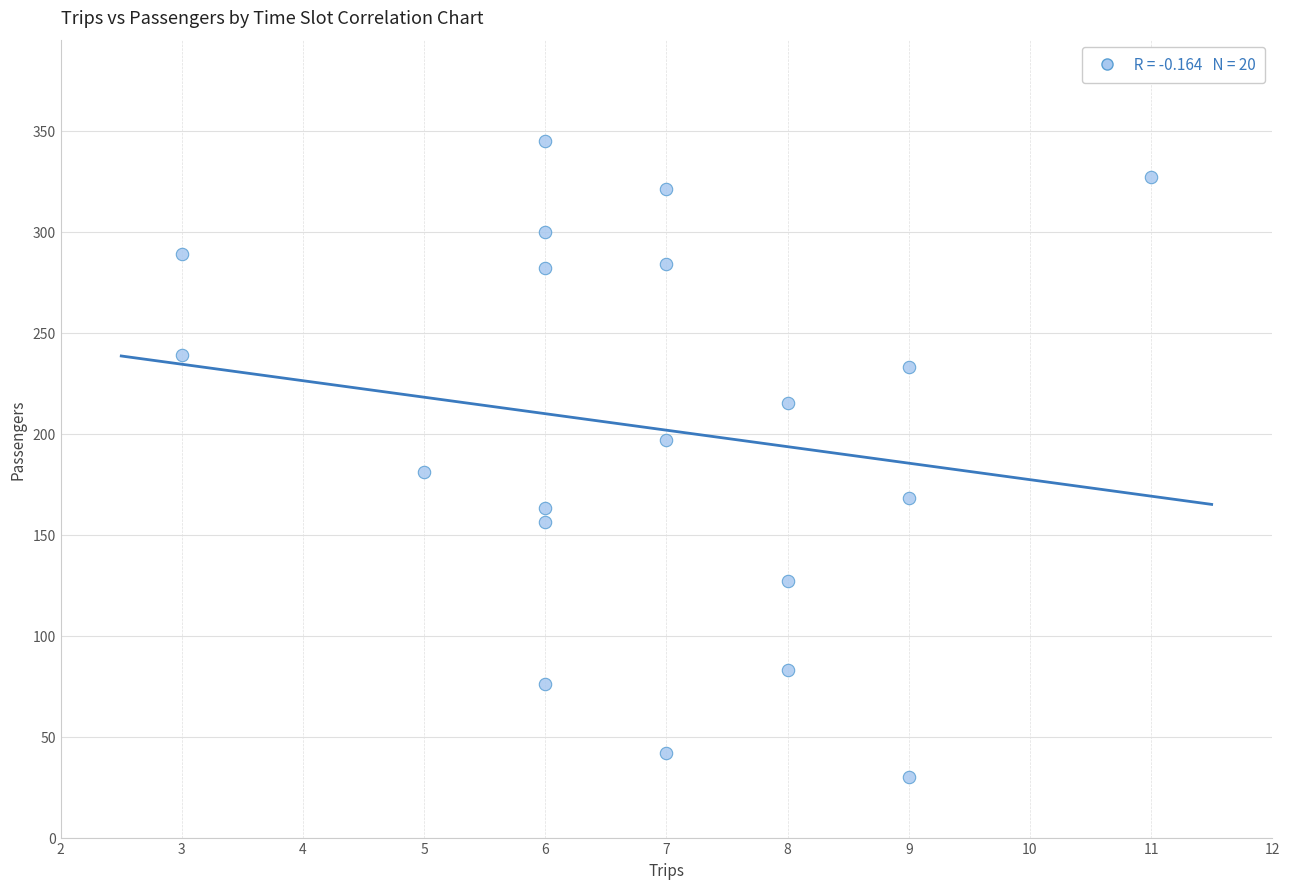

What Y value in the scatter plot is closest to 187?

181